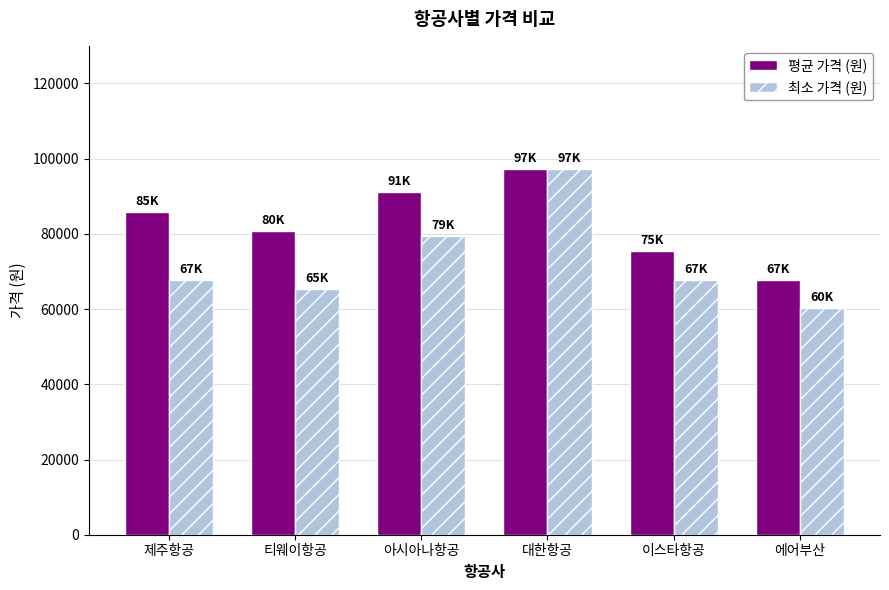

Is it true that 평균 가격 (원) equals 21974 at 이스타항공?

False